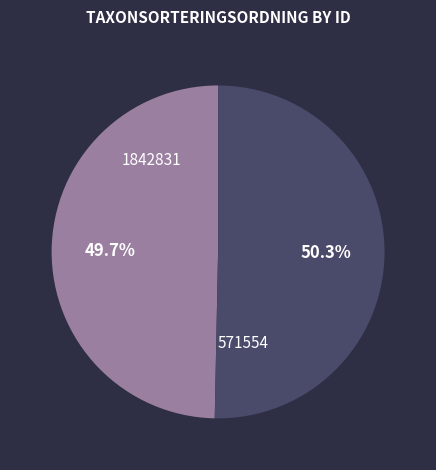

Is there a majority slice in this chart?

Yes